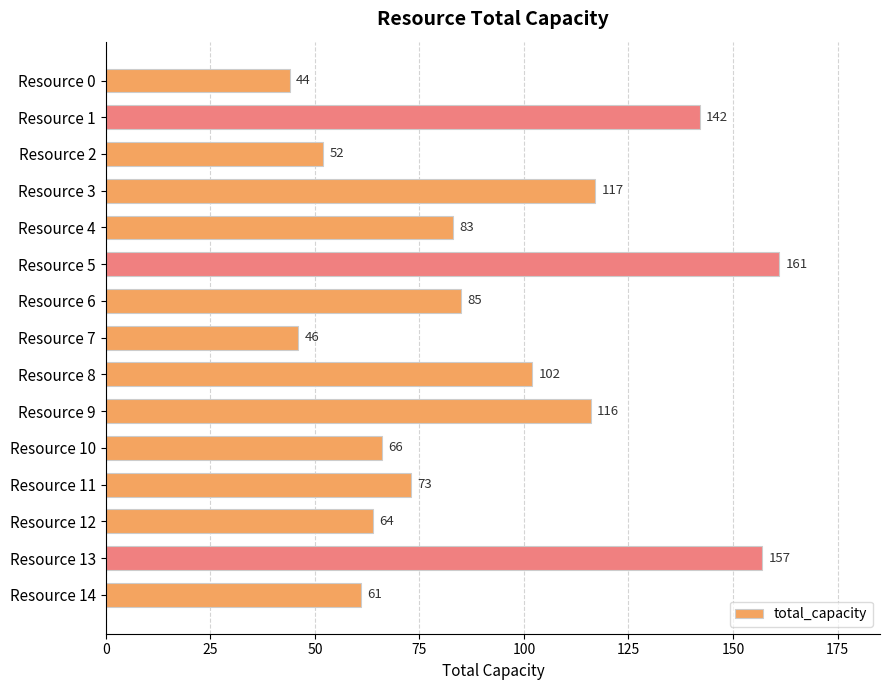

How many series are shown in this chart?

1